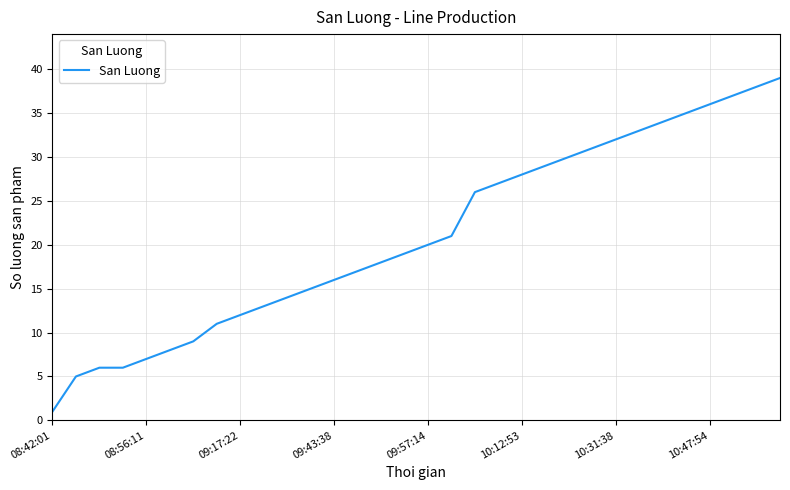

What is the smallest value displayed?

1